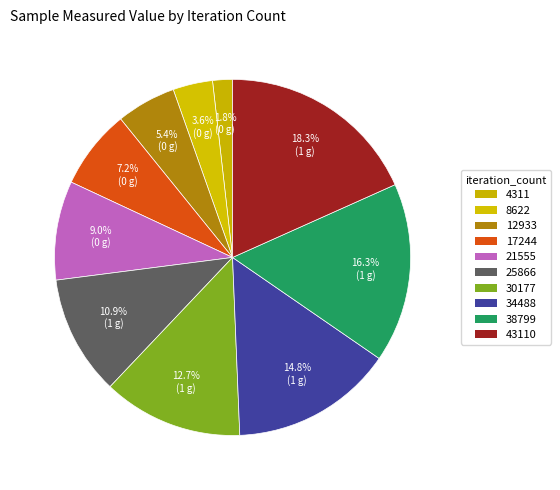

How many slices are in this pie chart?

10